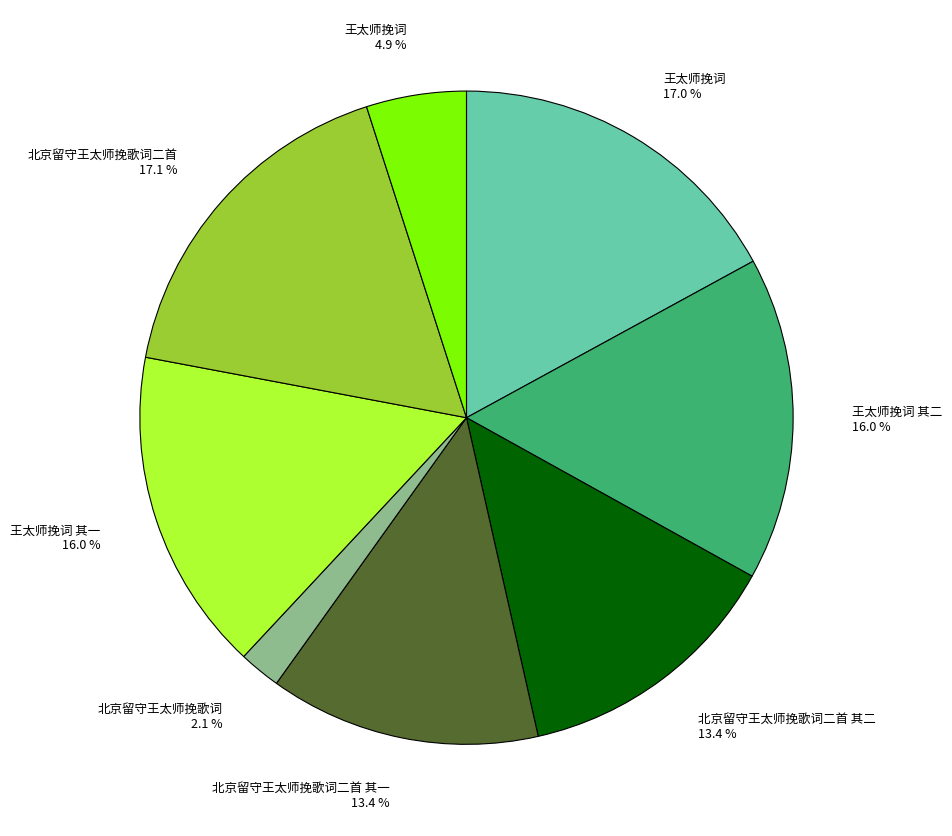

Is there a majority slice in this chart?

No